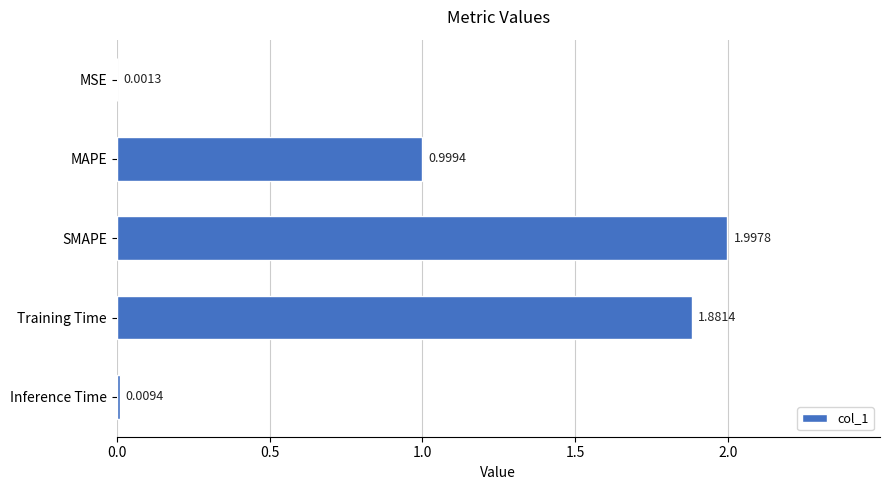

Which has a higher value, MAPE or SMAPE?

SMAPE